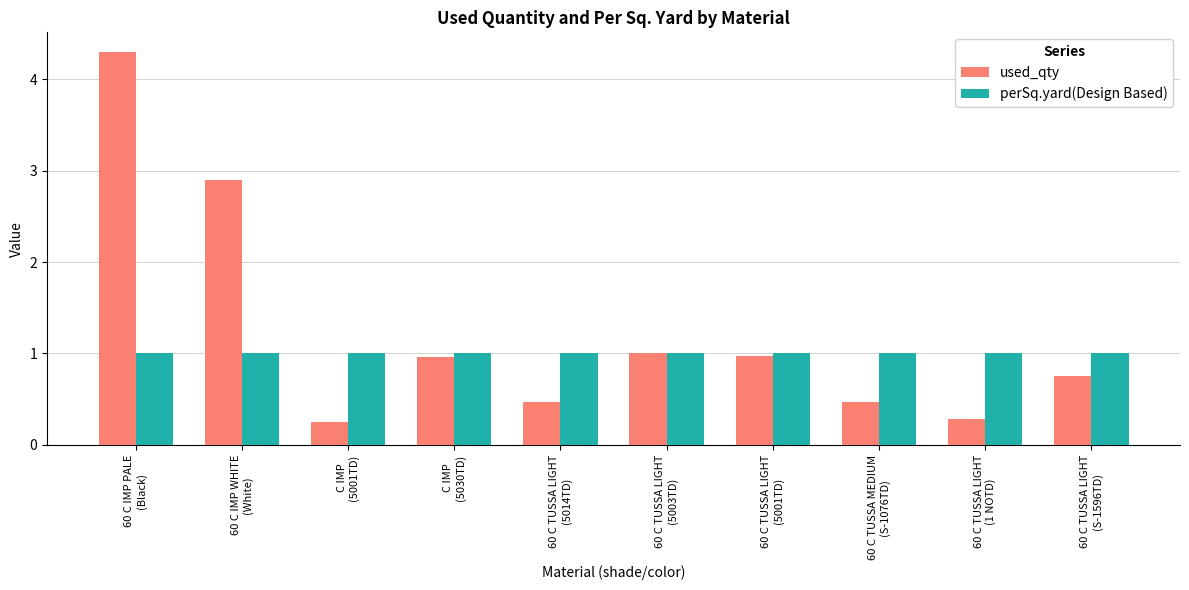

Which series has the widest spread of values?

used_qty